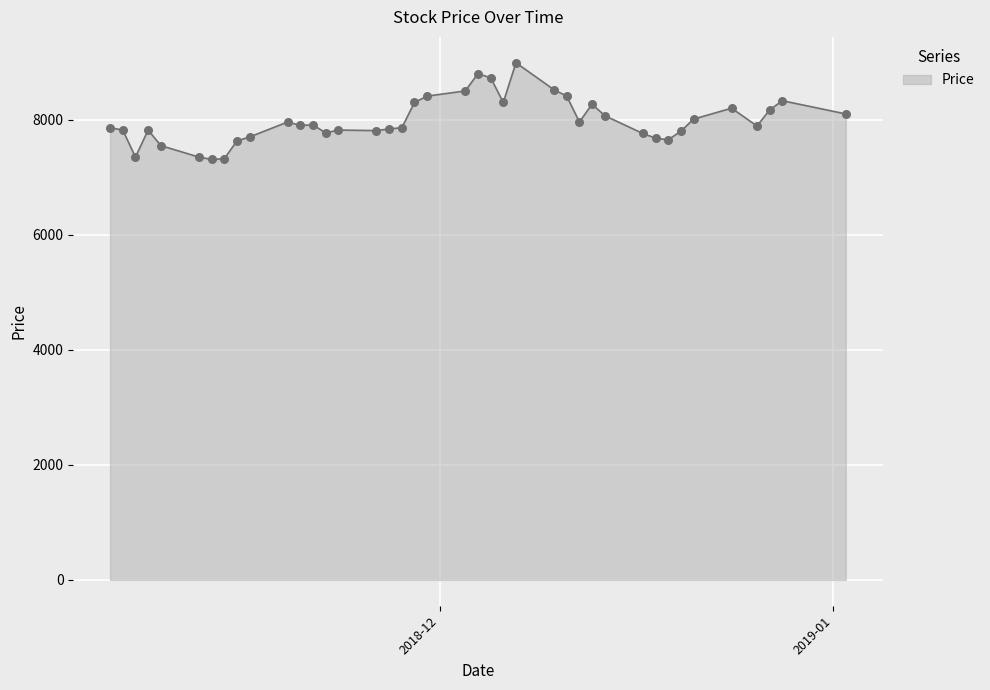

What is the minimum value shown in the chart?

7310